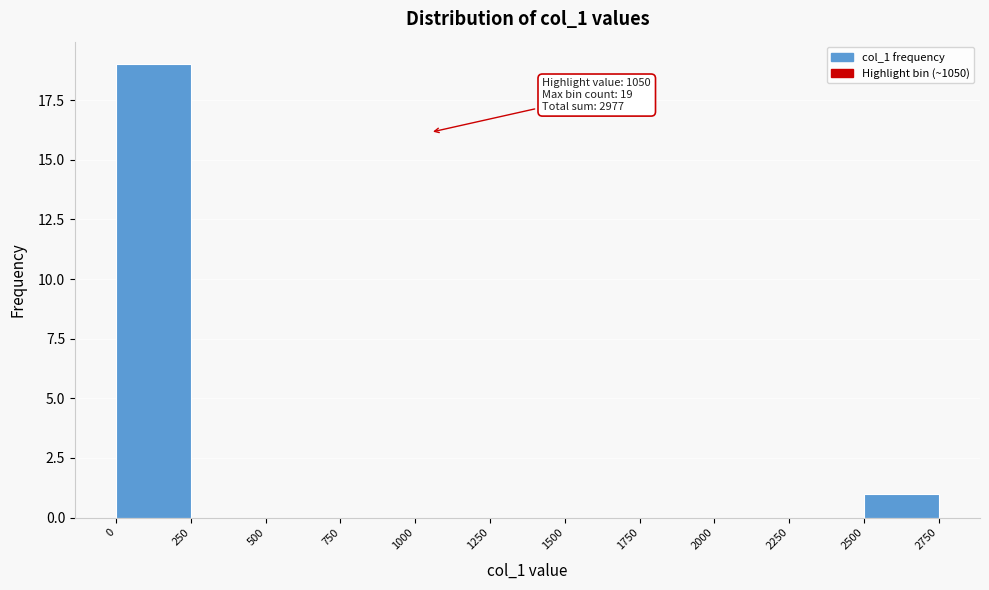

Over which range of the x-axis is the bar tallest?

0 to 250